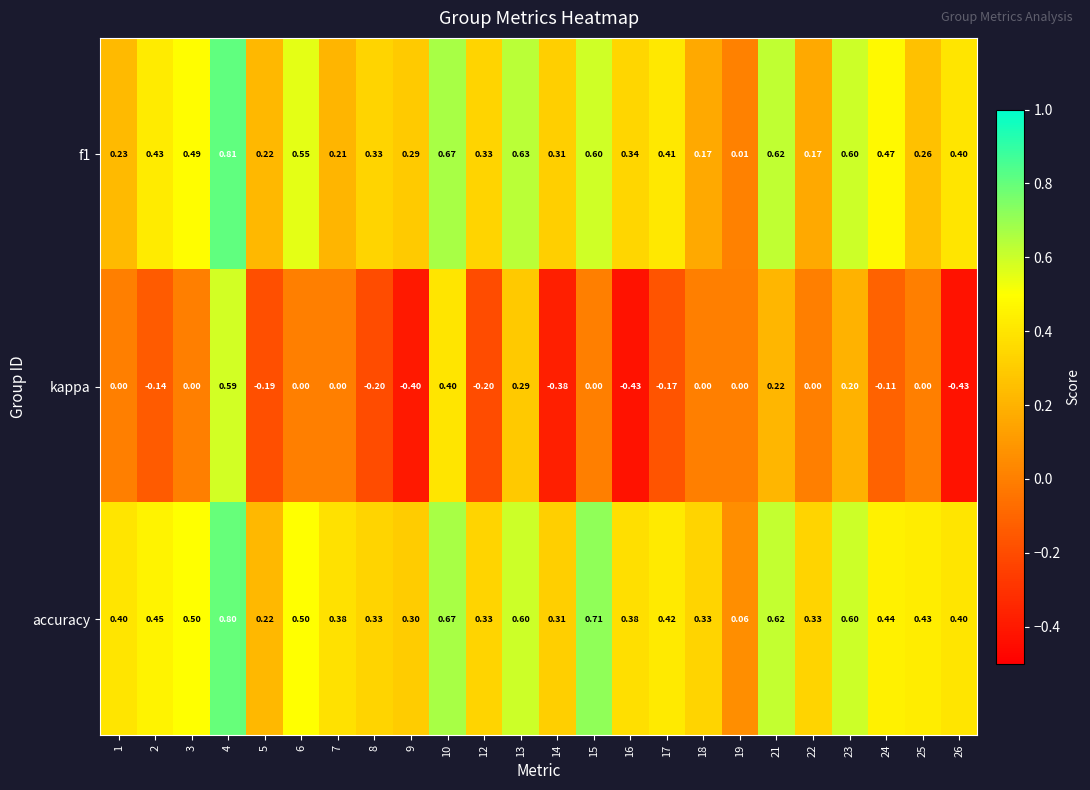

Which series has the largest total across all categories?

accuracy